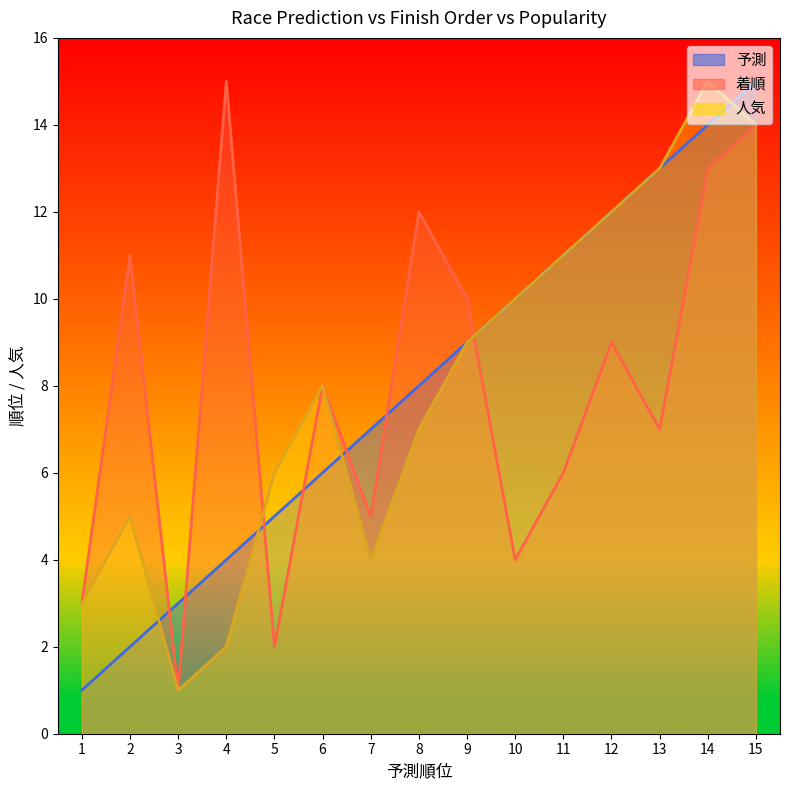

Which series has the widest spread of values?

予測